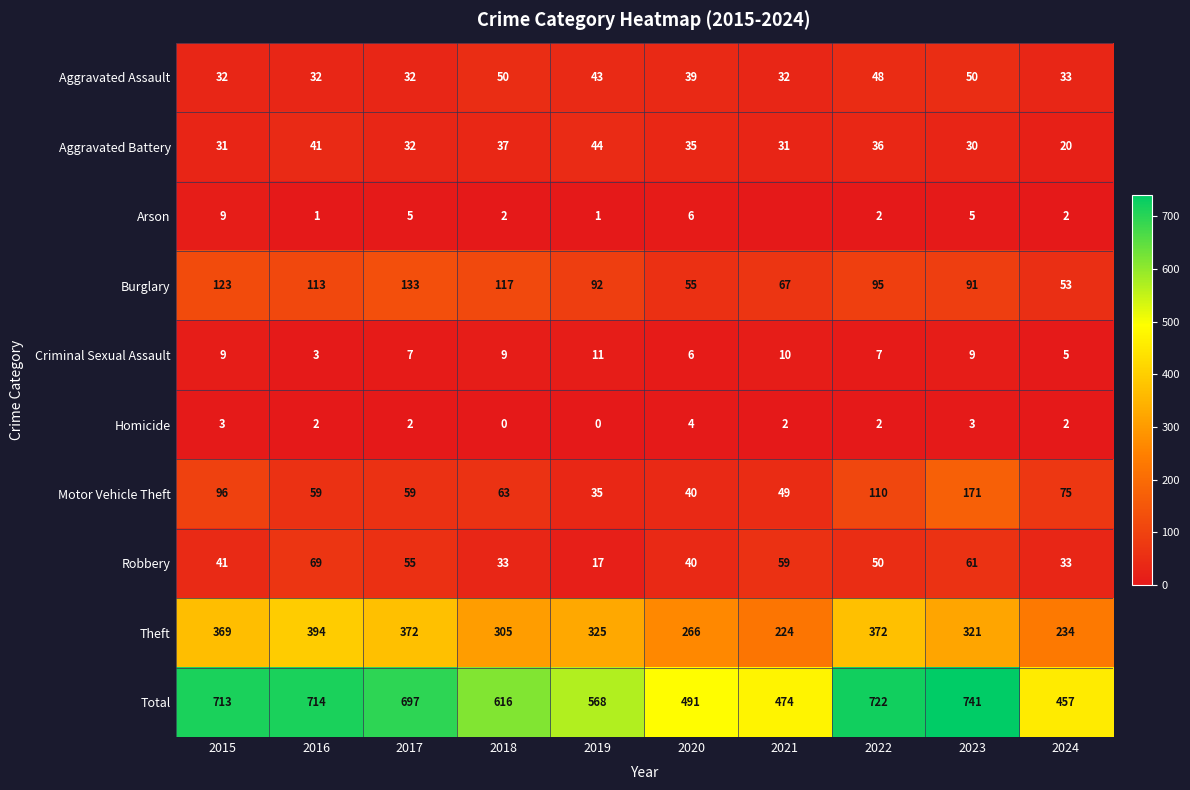

What is the difference between the Homicide values at 2015 and 2024?

1